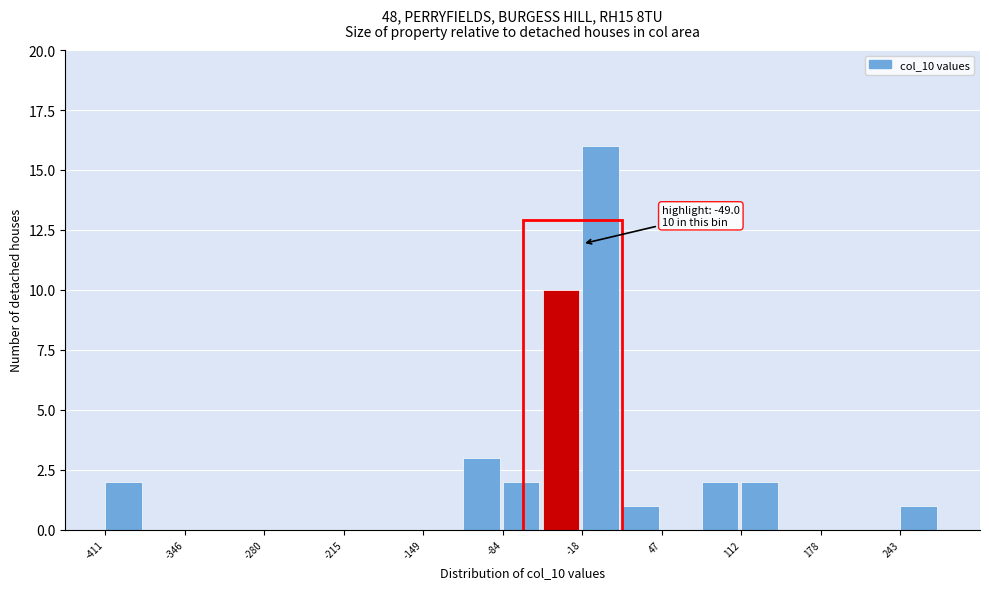

Around what value on the x-axis is the tallest bar? Give the approximate position of its centre, as read against the axis.

0